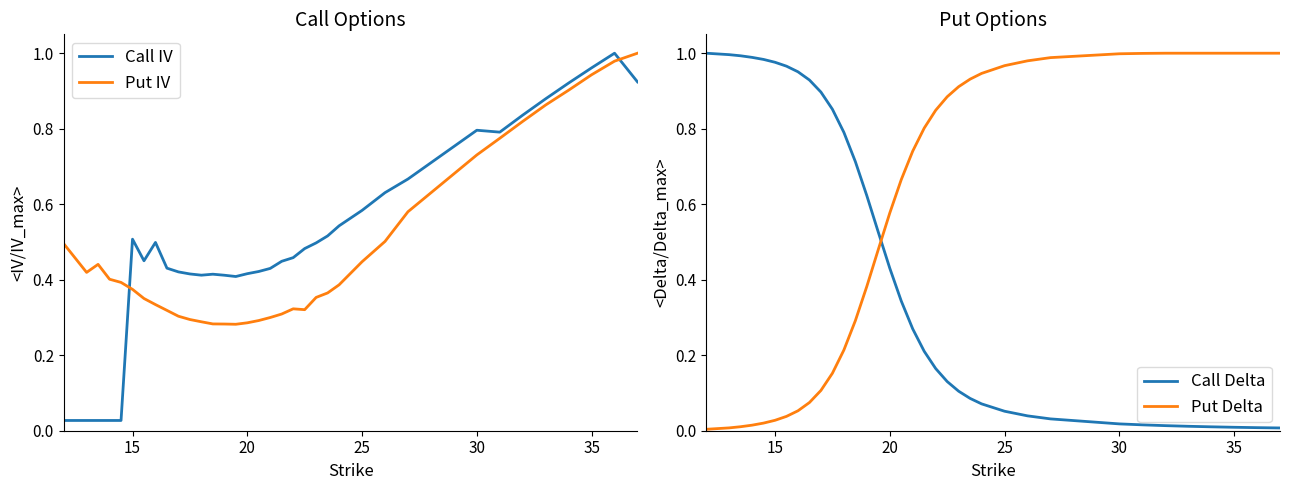

True or false: Call IV has a value of 0.4 at 30.

False